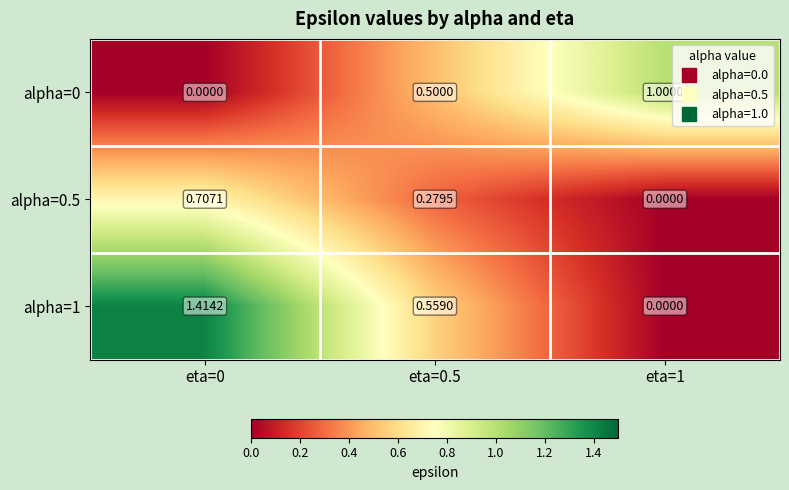

How many distinct data groups are displayed?

3